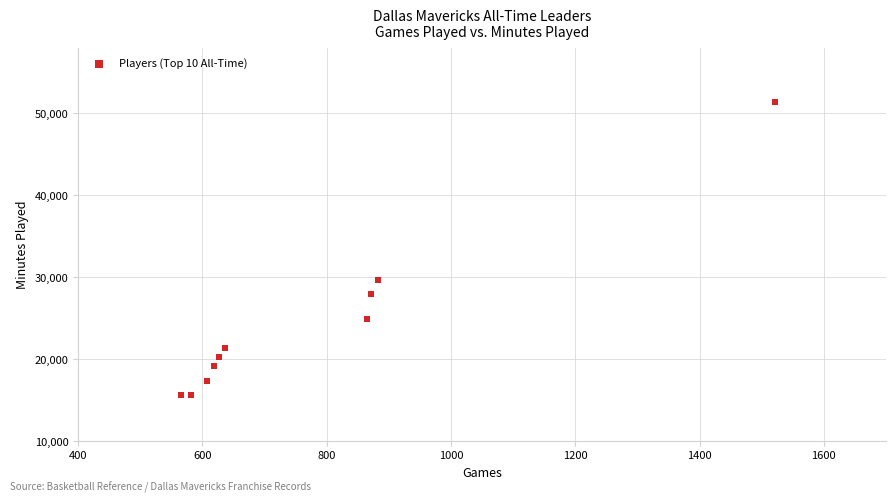

What Y value in the scatter plot is closest to 33482?

29684